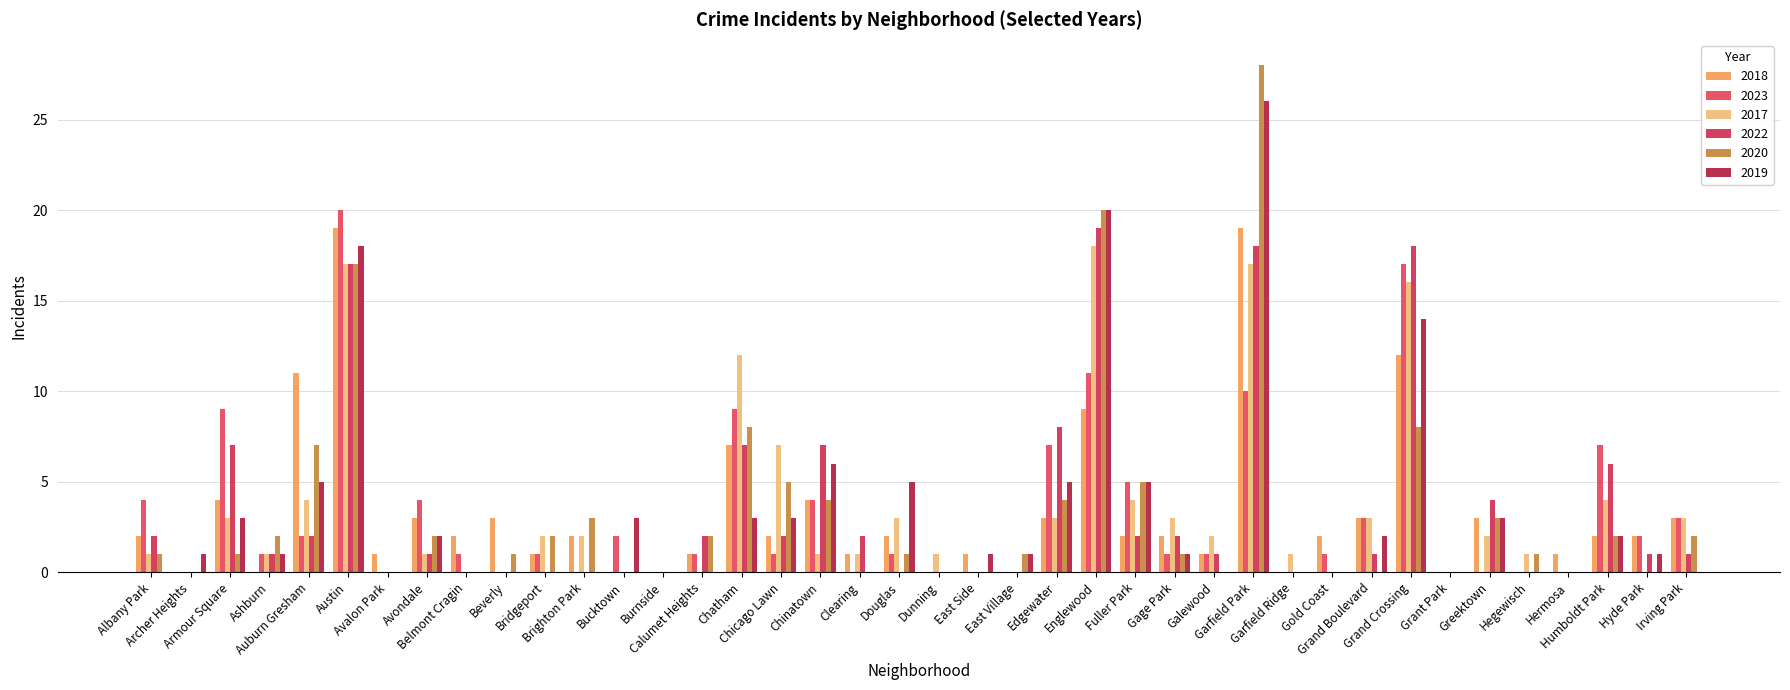

Is it true that 2023 equals 20 at Austin?

True